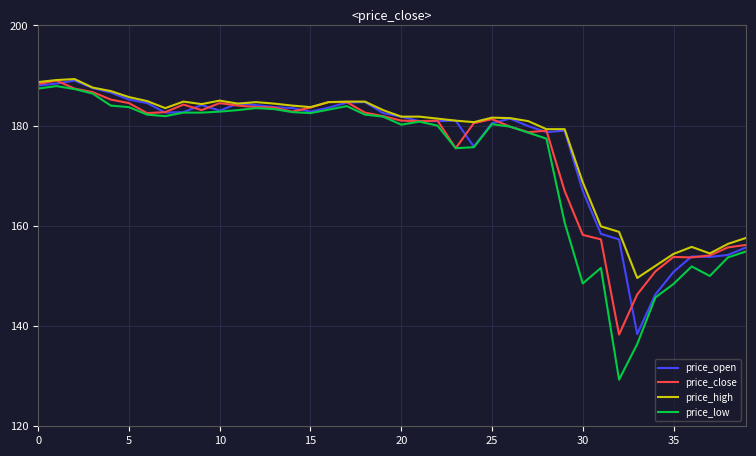

Which series has the largest range (max minus min)?

price_low